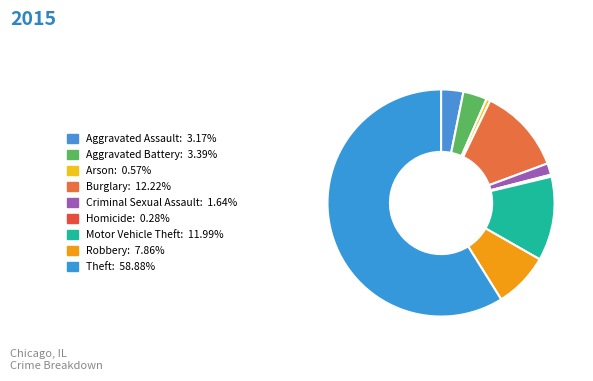

Do Aggravated Battery and Burglary together represent more than half of the pie?

No